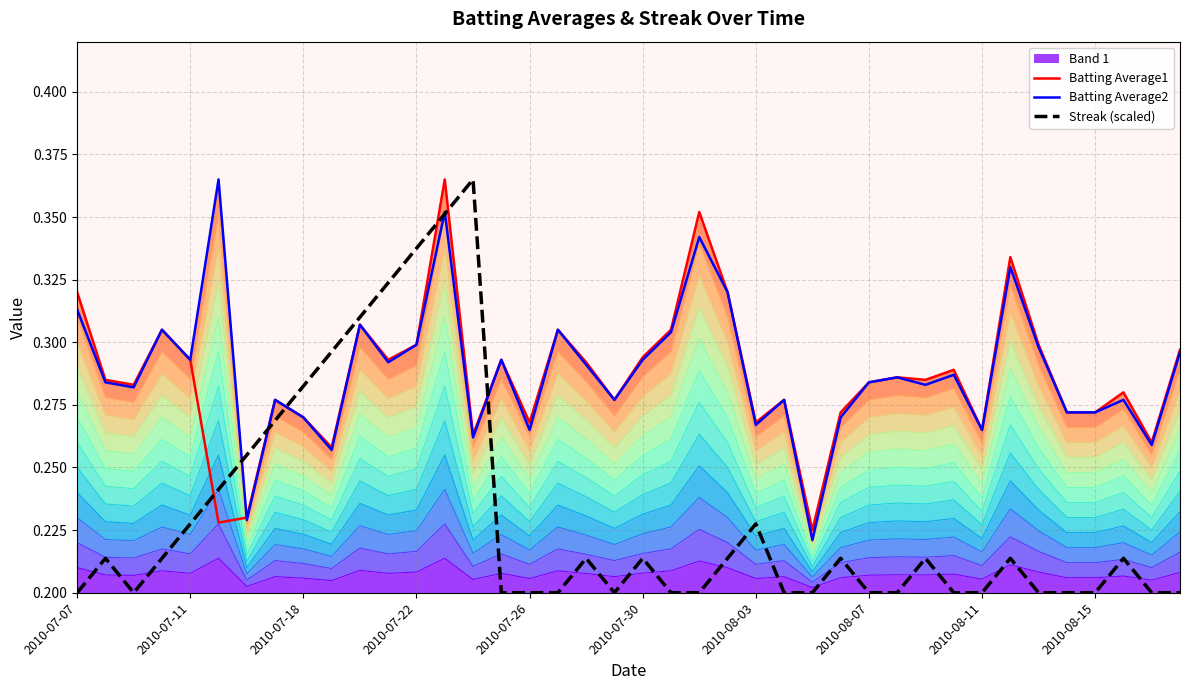

Which label corresponds to the smallest value in the chart?

2010-07-07